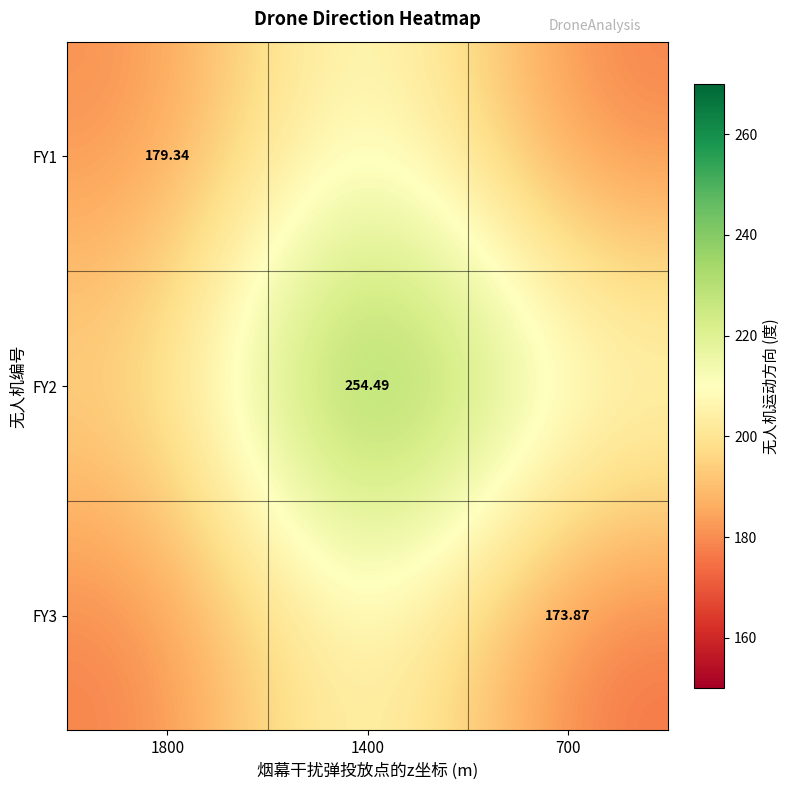

What is the maximum value for FY2?

254.5